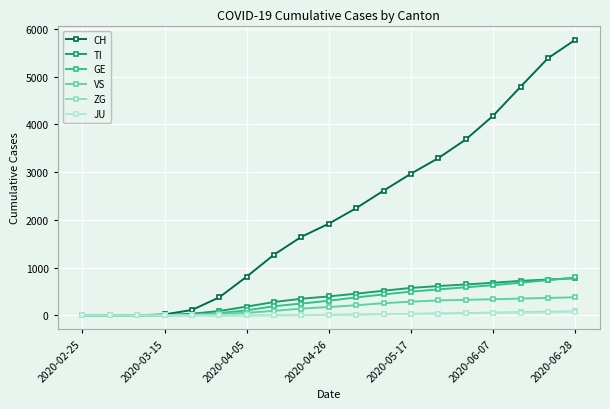

Is this an area chart (filled region under the line)?

No